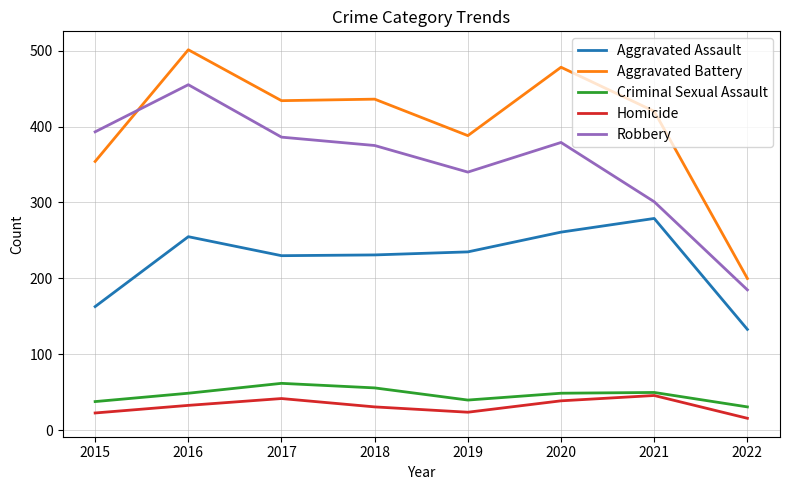

The value of Criminal Sexual Assault at 2020 is 19. True or false?

False